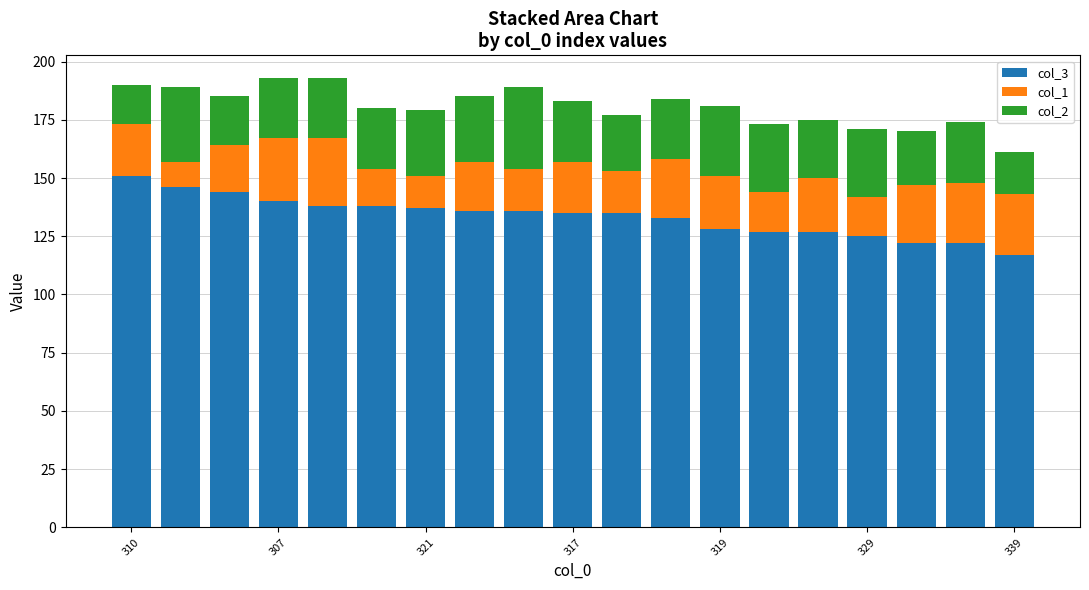

What are all the series names shown in the legend?

col_3, col_1, col_2